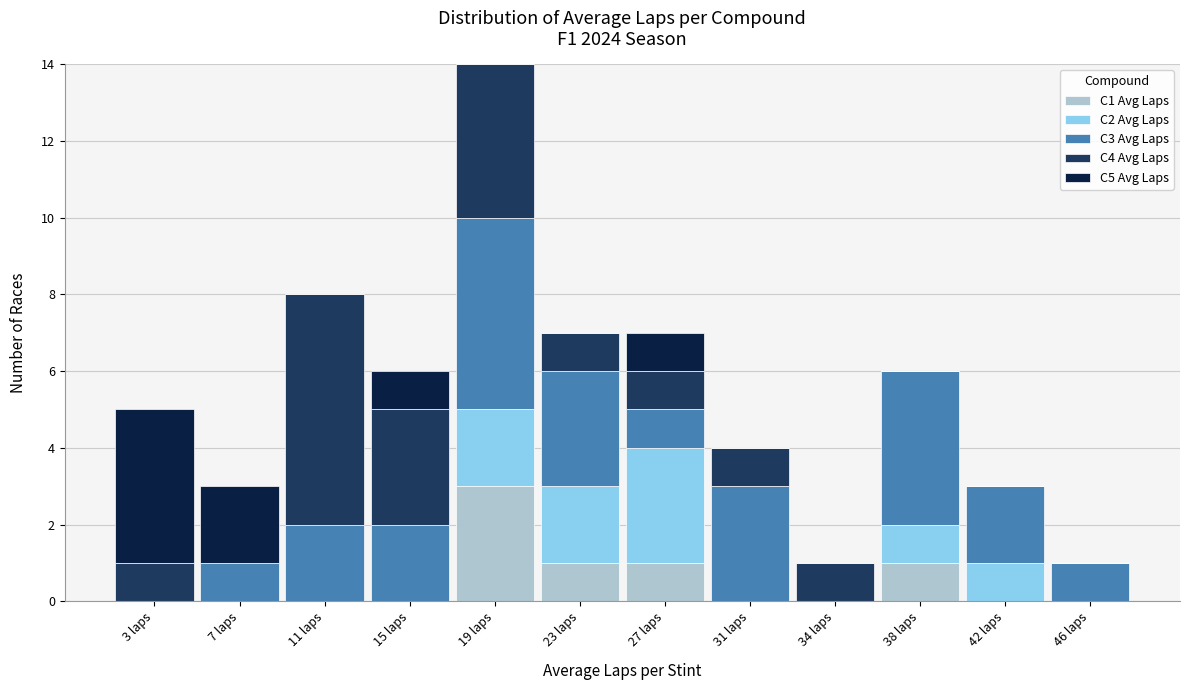

Which range on the x-axis has the tallest stacked bar (by total height)?

17.0 to 21.0